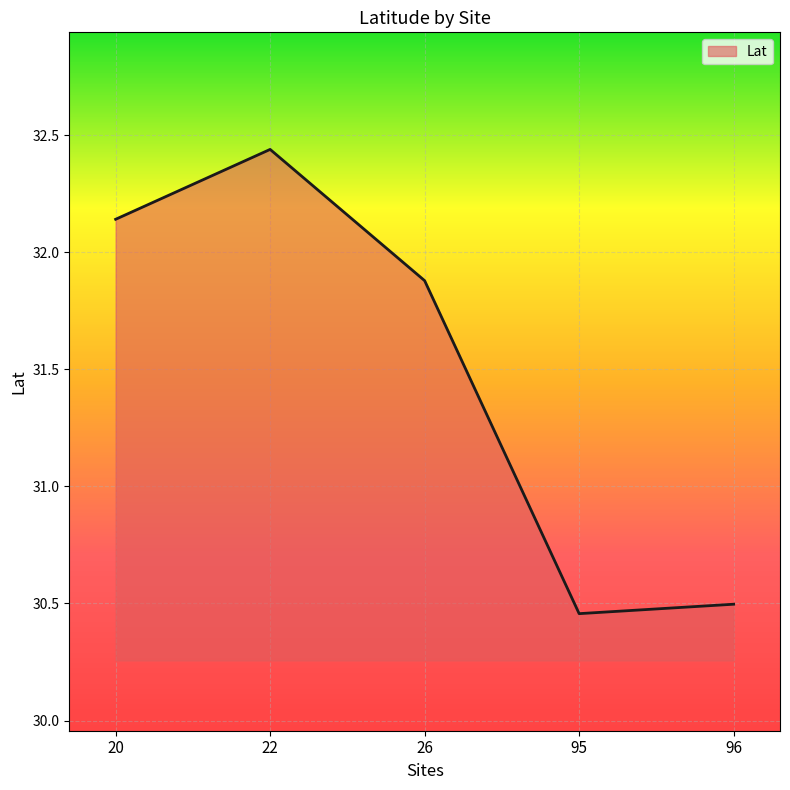

Count the number of values greater than 31.

3